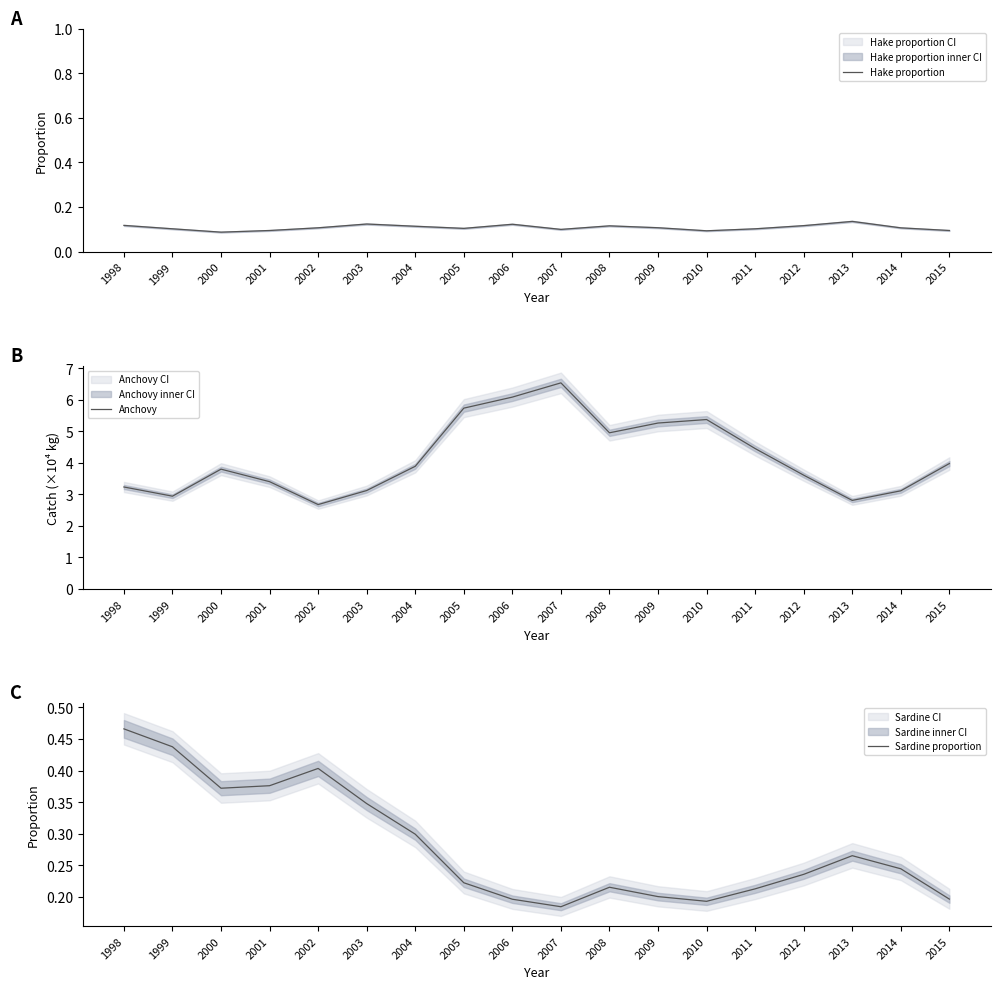

Reading left to right, transcribe all the data shown in this chart.

Hake proportion: 1998=0.1	1999=0.1	2000=0.1	2001=0.1	2002=0.1	2003=0.1	2004=0.1	2005=0.1	2006=0.1	2007=0.1	2008=0.1	2009=0.1	2010=0.1	2011=0.1	2012=0.1	2013=0.1	2014=0.1	2015=0.1
Anchovy: 1998=3.2	1999=2.9	2000=3.8	2001=3.4	2002=2.7	2003=3.1	2004=3.9	2005=5.7	2006=6.1	2007=6.5	2008=4.9	2009=5.3	2010=5.4	2011=4.4	2012=3.6	2013=2.8	2014=3.1	2015=4.0
Sardine proportion: 1998=0.5	1999=0.4	2000=0.4	2001=0.4	2002=0.4	2003=0.3	2004=0.3	2005=0.2	2006=0.2	2007=0.2	2008=0.2	2009=0.2	2010=0.2	2011=0.2	2012=0.2	2013=0.3	2014=0.2	2015=0.2